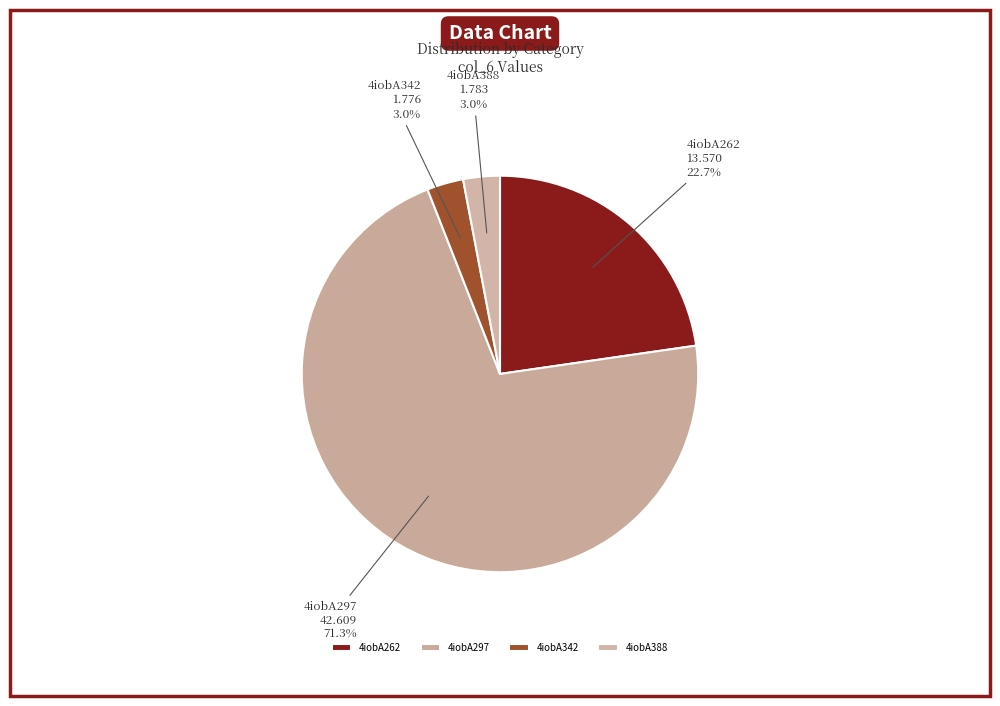

To the nearest percent, what percentage of the pie is 4iobA262?

23%